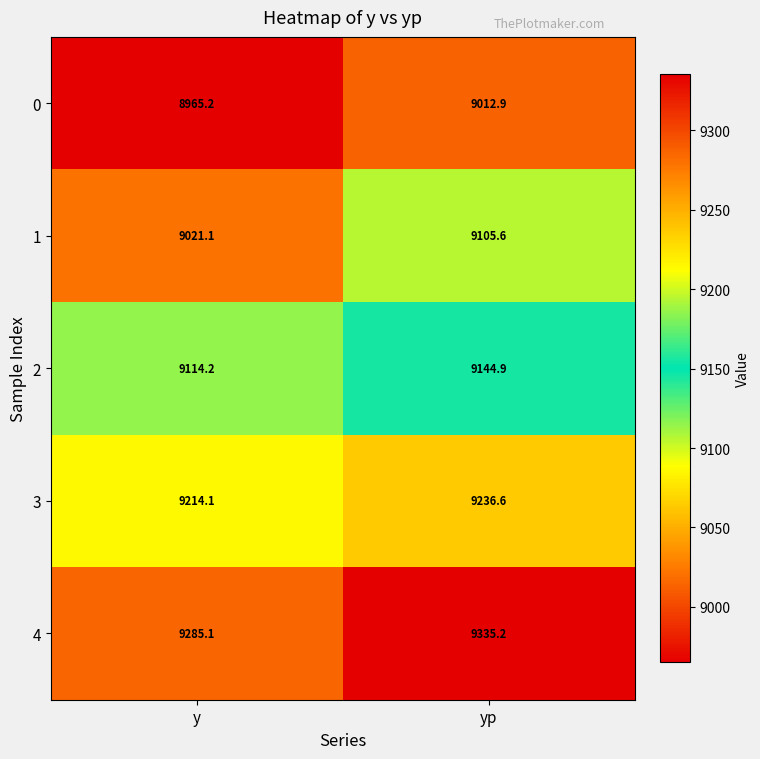

At which label does 3 first exceed 9236?

yp